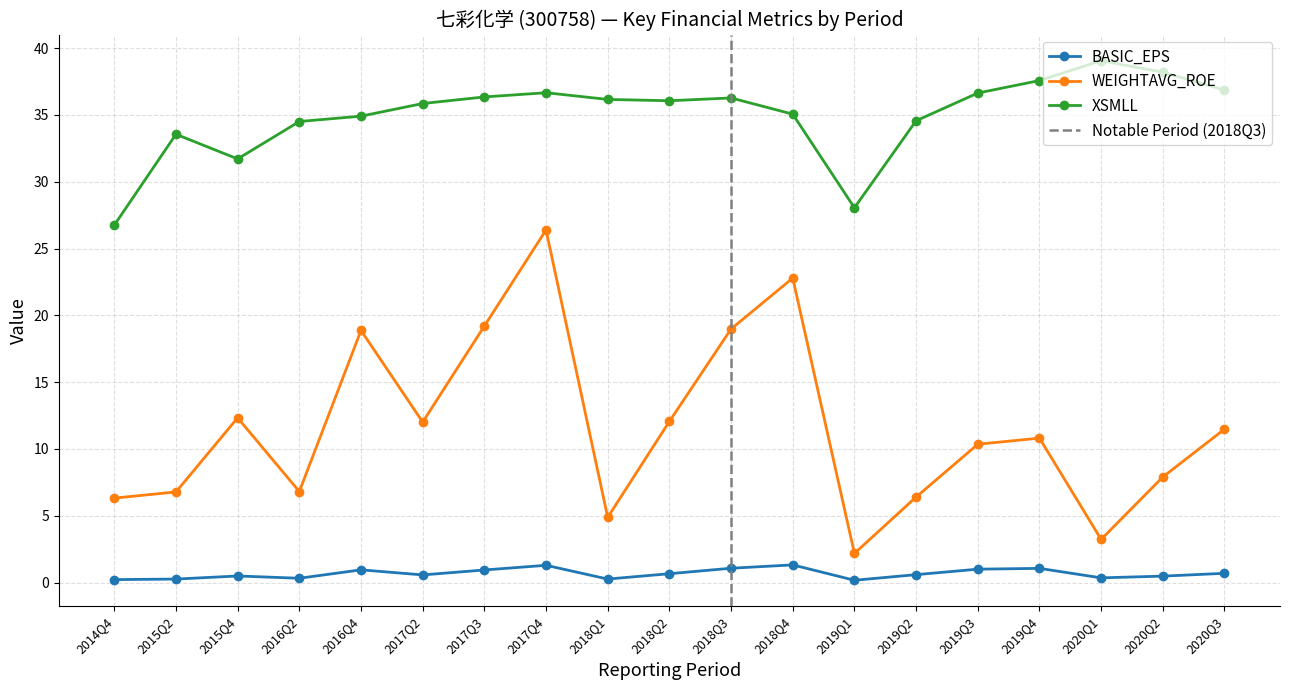

True or false: XSMLL has a value of 36.1 at 2018Q2.

True